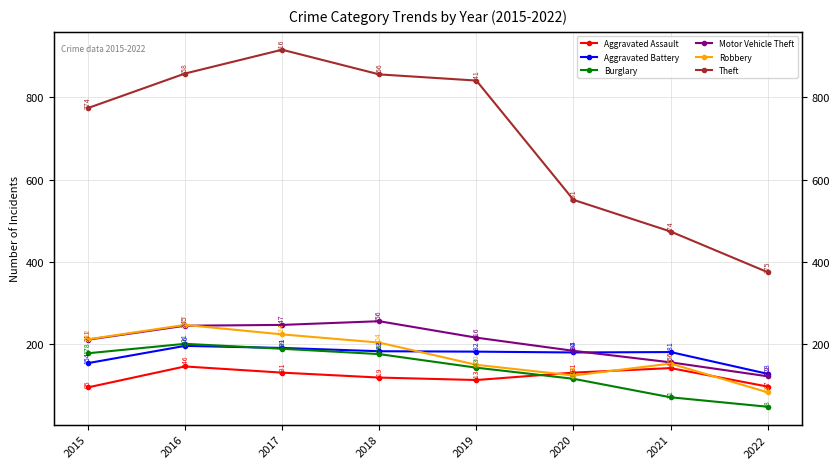

Between 2019 and 2022, which series saw the biggest shift?

Theft